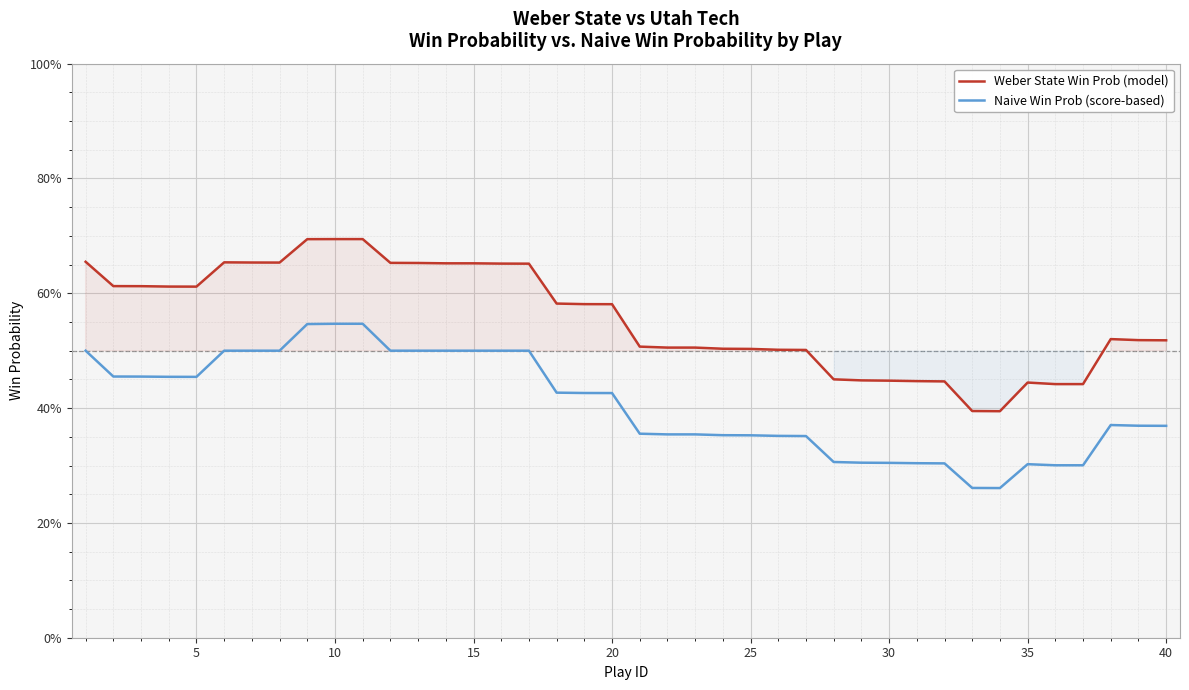

True or false: Naive Win Prob (score-based) and Weber State Win Prob (model) intersect in this chart.

False